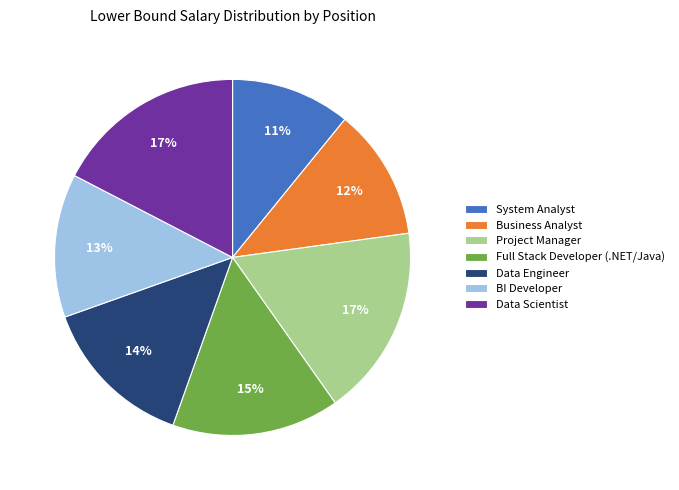

What percentage is the Full Stack Developer (.NET/Java) slice, to the nearest percent?

15%